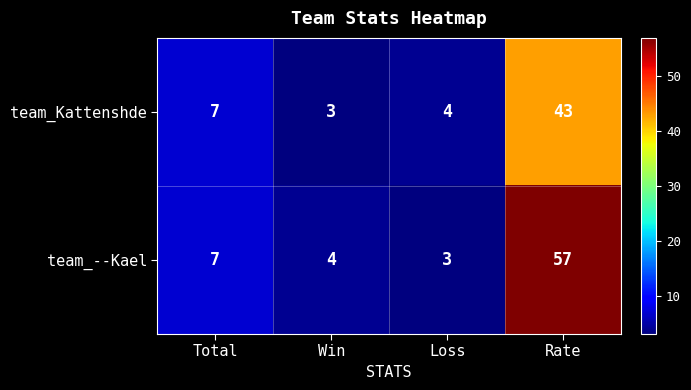

At how many categories does at least one series exceed 44?

1